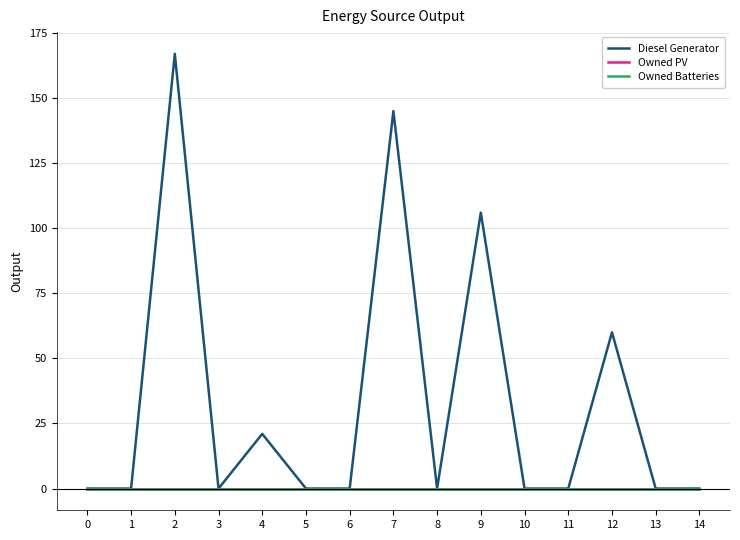

List the labels in order of Owned PV value, largest first.

0, 1, 2, 3, 4, 5, 6, 7, 8, 9, 10, 11, 12, 13, 14